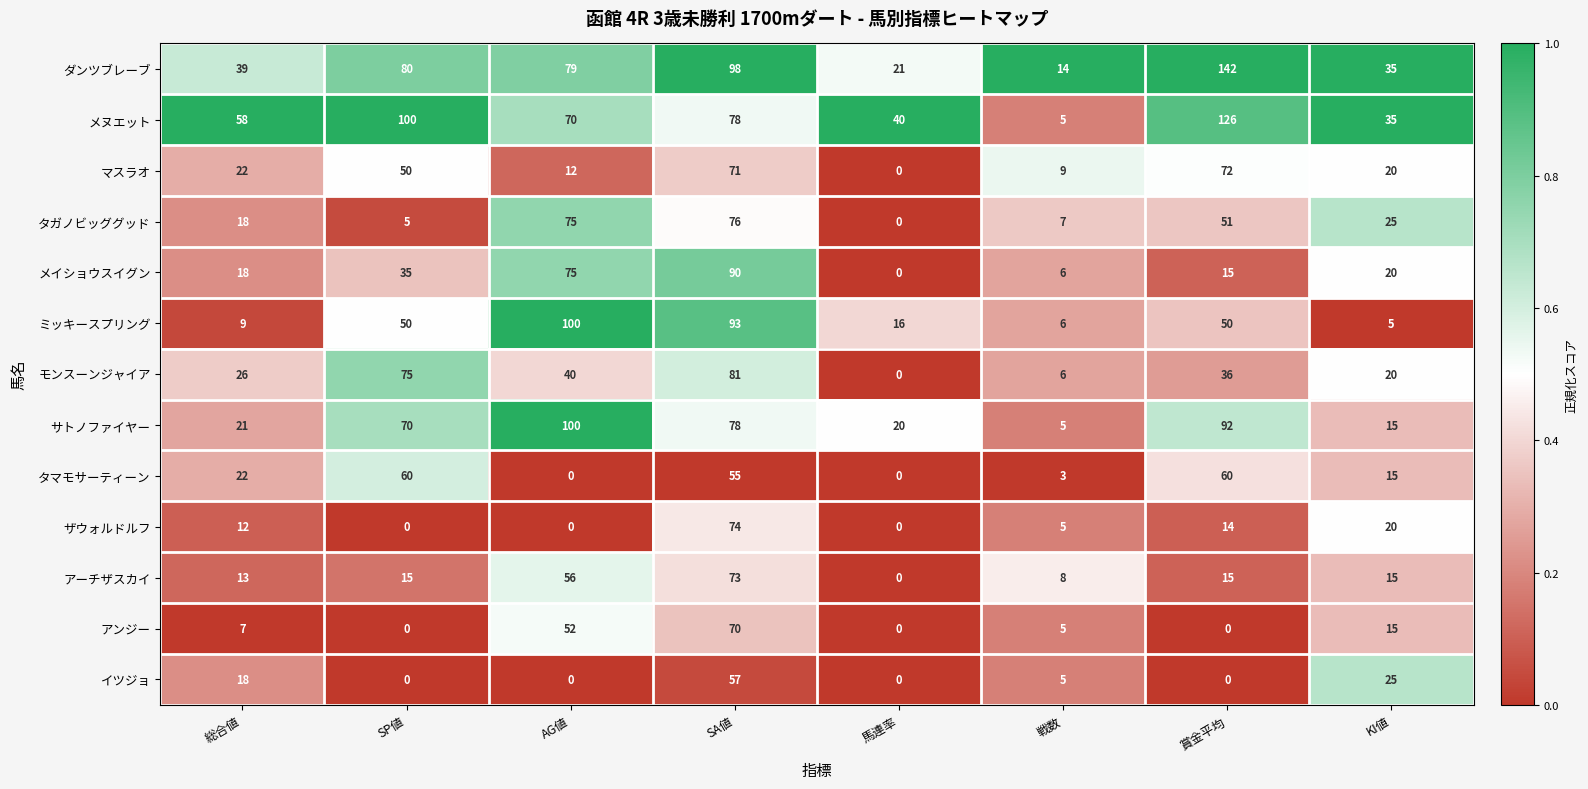

List the labels in order of メイショウスイグン value, largest first.

SA値, AG値, SP値, KI値, 総合値, 賞金平均, 戦数, 馬連率